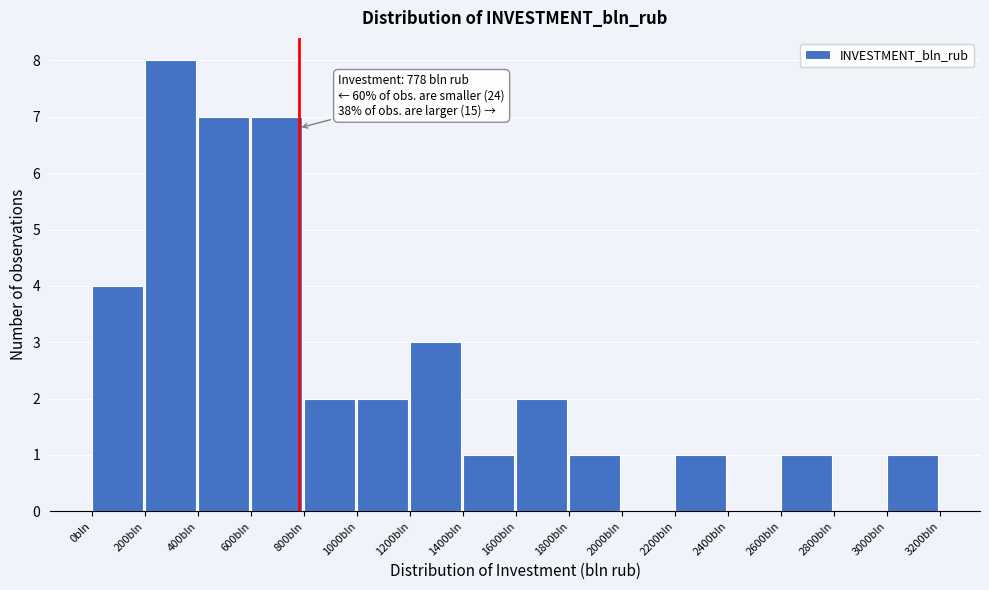

Which range on the x-axis has the tallest bar?

200 to 400